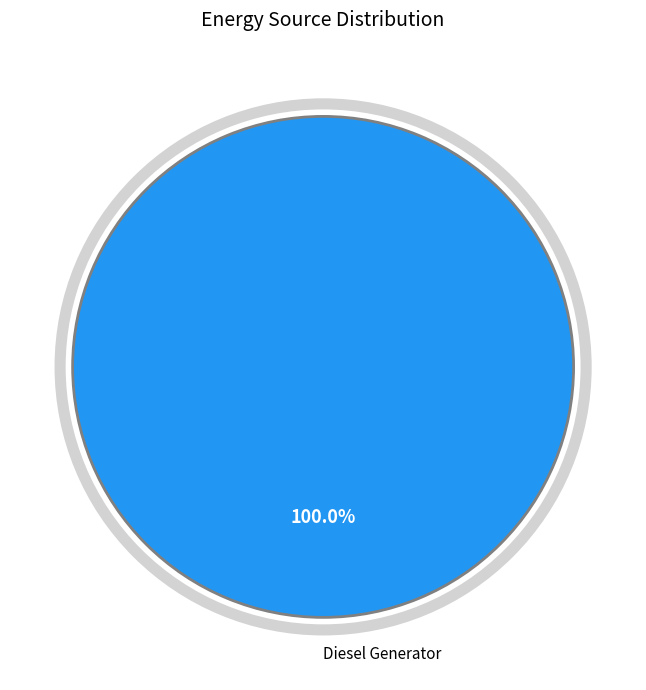

Is there any slice that represents more than half of the pie?

Yes